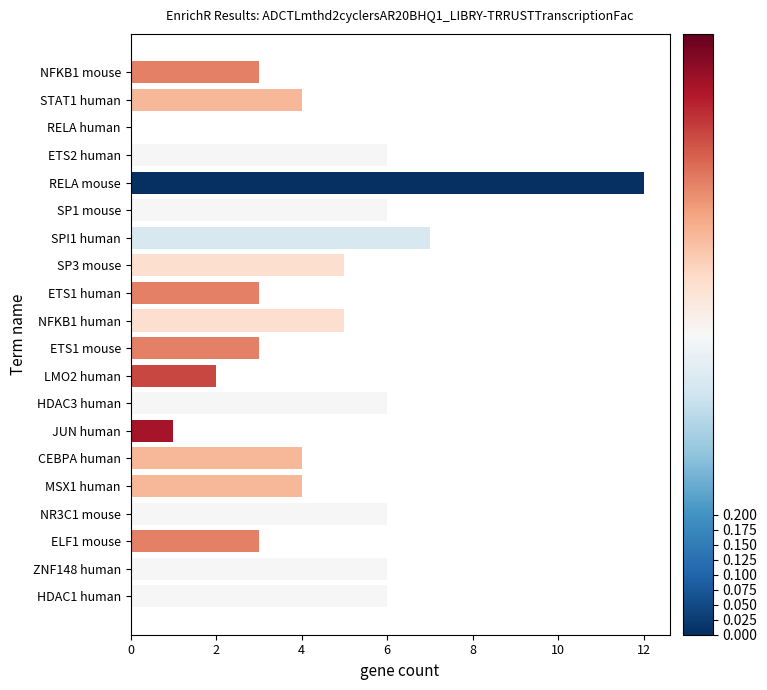

What is the sum of all values?

92